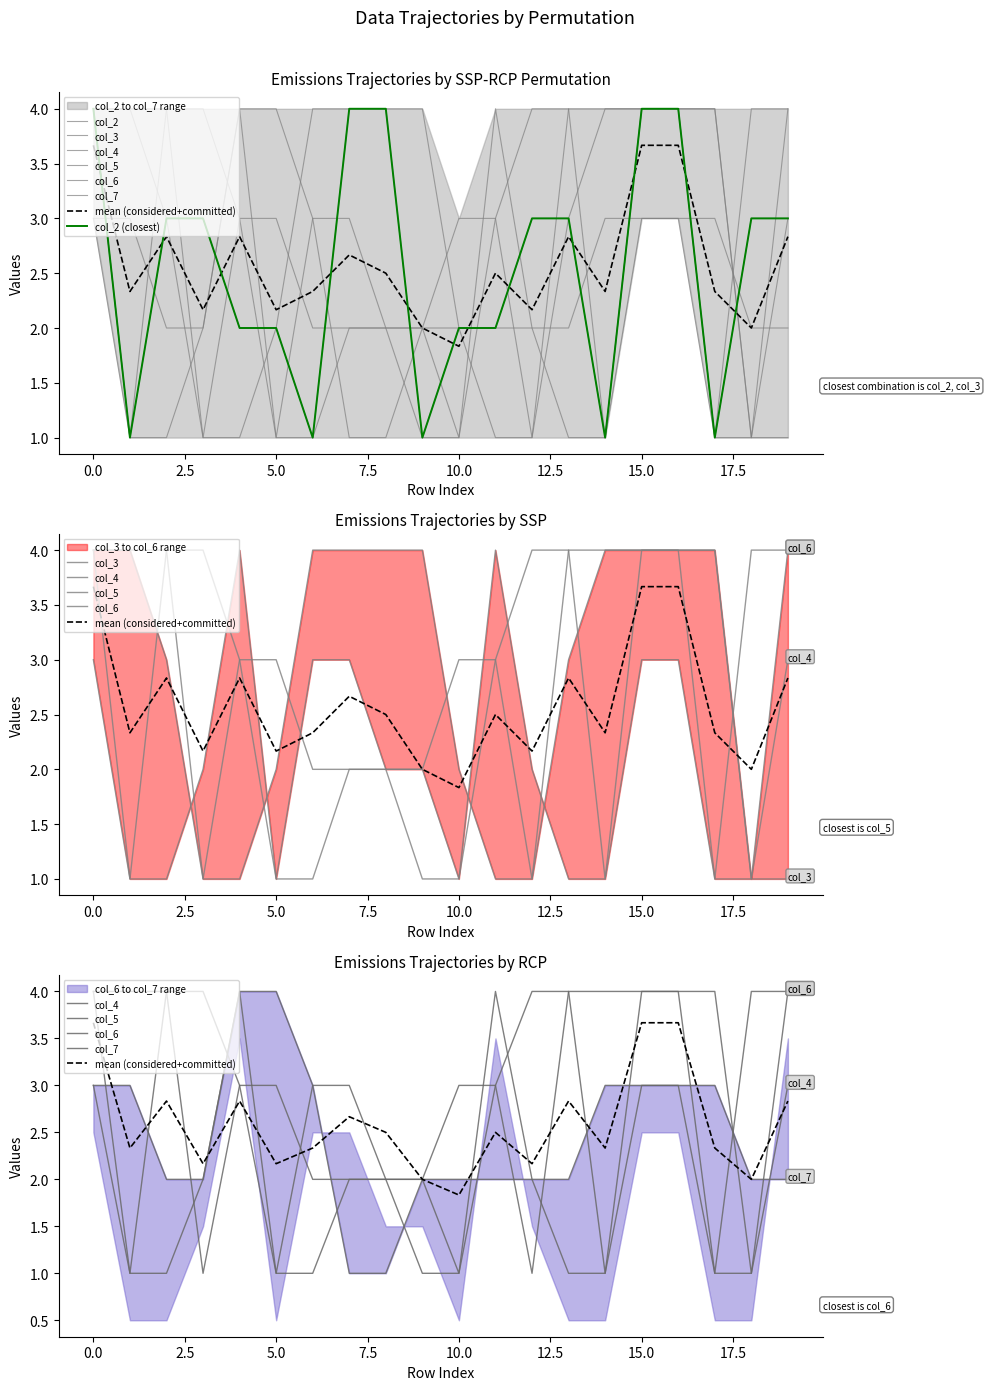

List the series in order of their peak value, highest first.

col_2, col_3, col_4, col_5, col_6, col_7